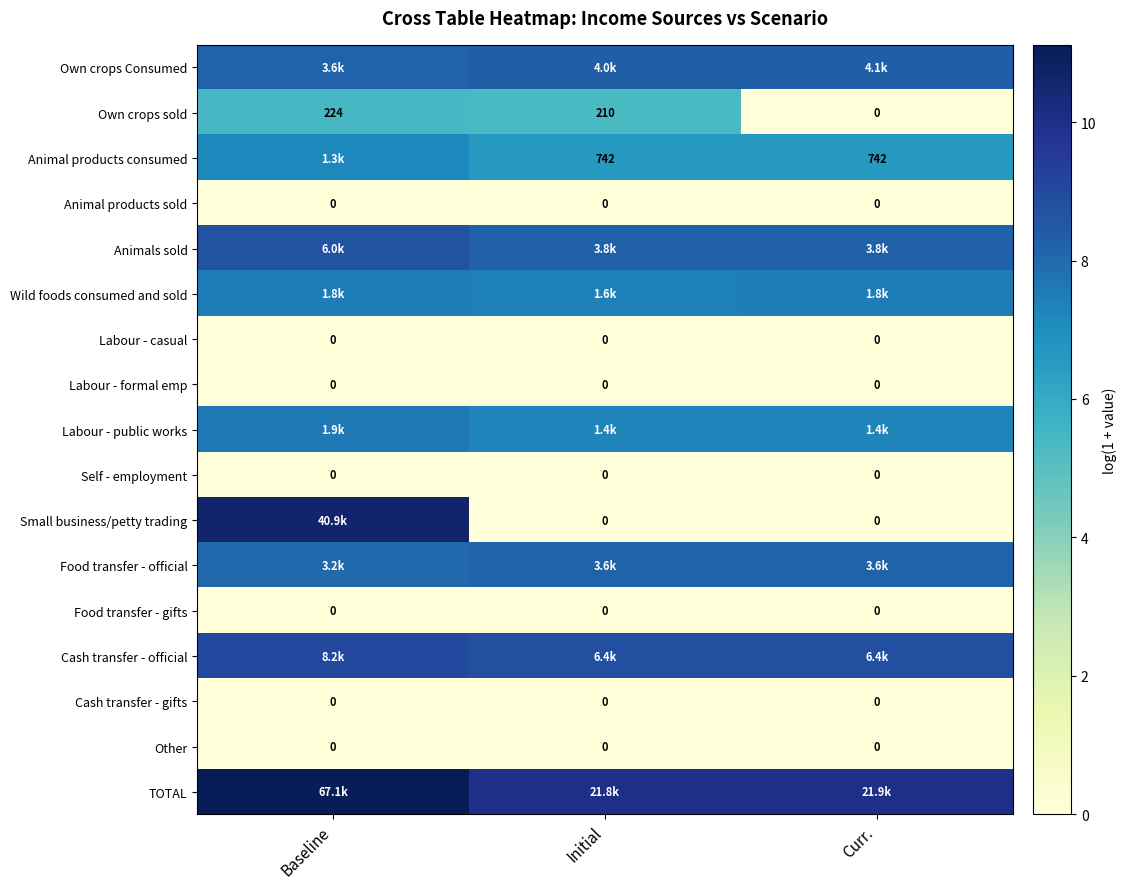

How many data points does each series have?

3